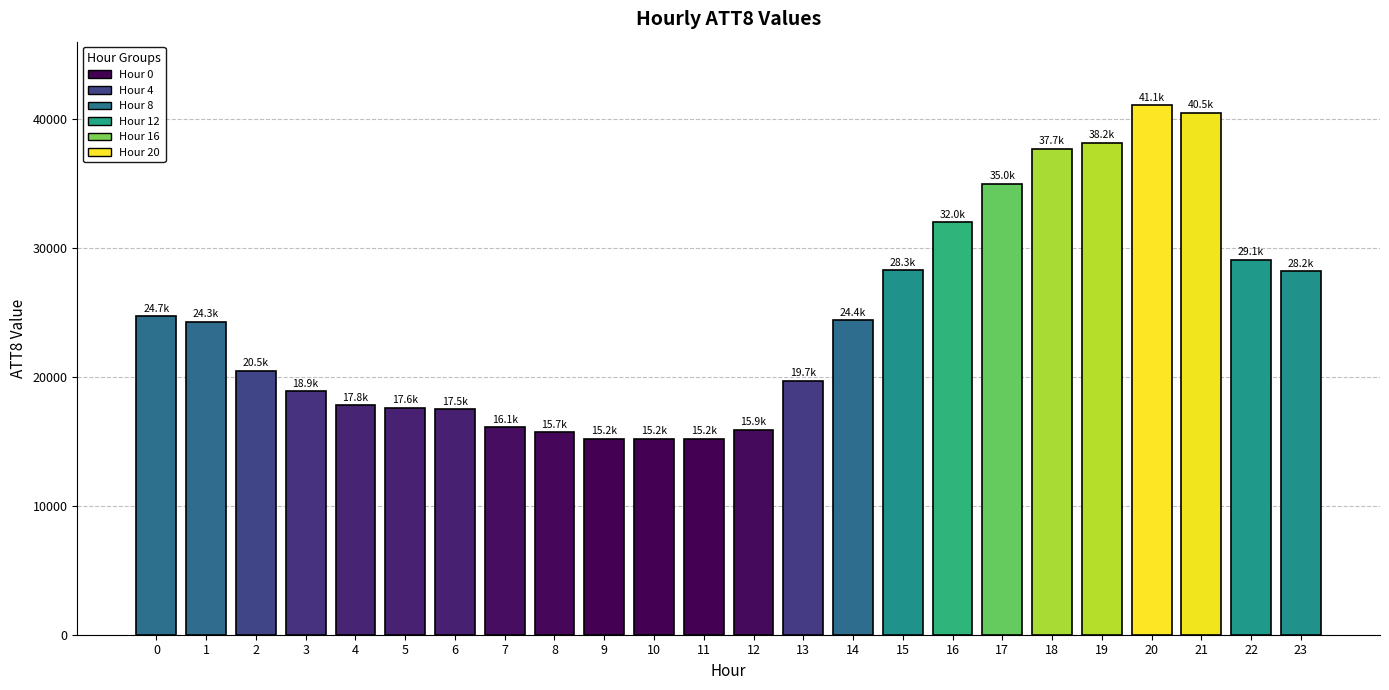

Approximately how many times larger is the value at 9 compared to 12?

1.0